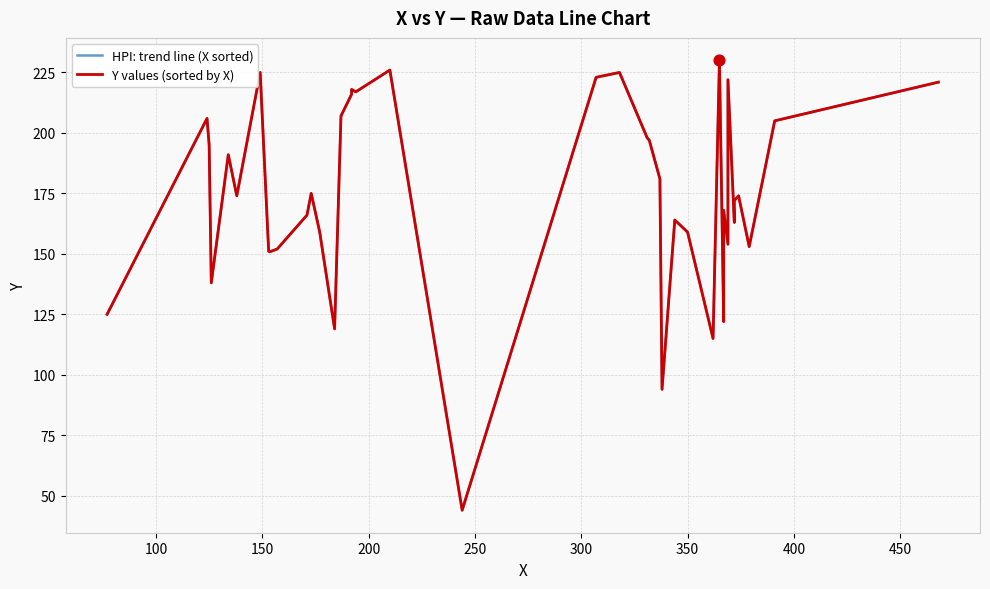

Which series reaches the minimum Y coordinate?

HPI: trend line (X sorted)